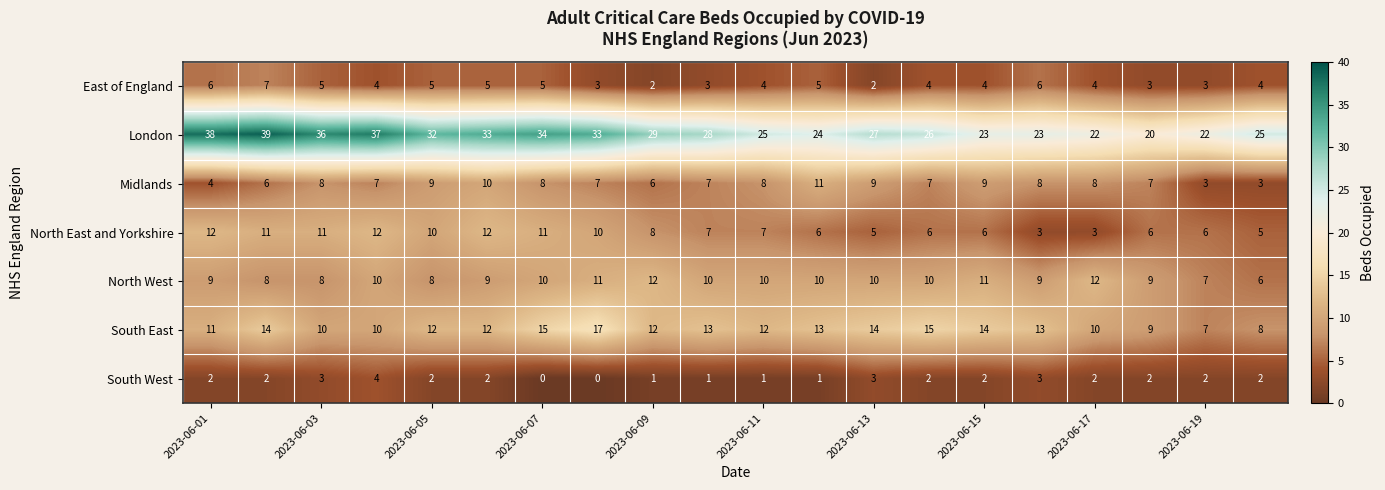

What is the greatest value displayed?

39